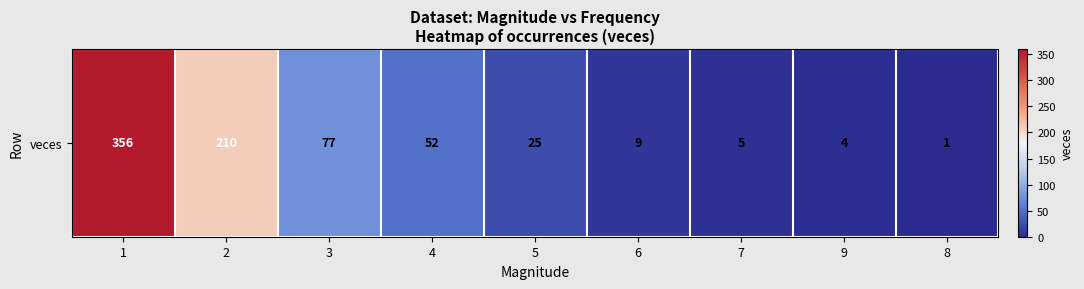

Which label corresponds to the largest value in the chart?

1